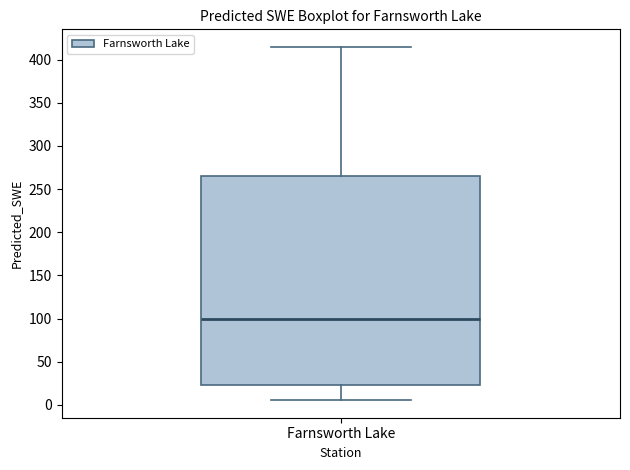

Transcribe this box plot: give where the median line is, the range the box spans, and where the two whiskers end, as read against the y-axis. The values are not printed on the chart, so give them approximately, as read against the axis.

median 100, box 25 to 265, whiskers 5 to 415